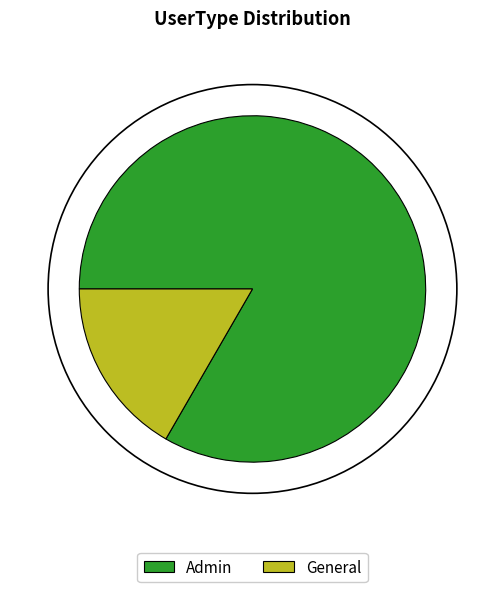

True or false: Admin accounts for 83% of the total.

True